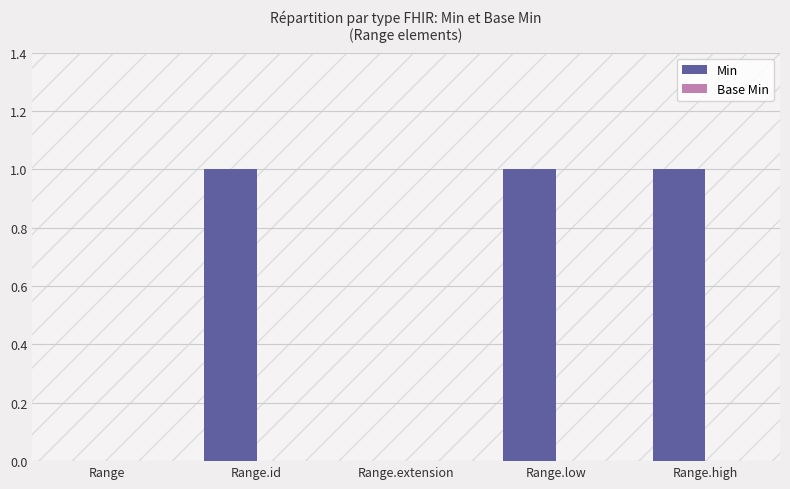

What is the sum of all values?

3